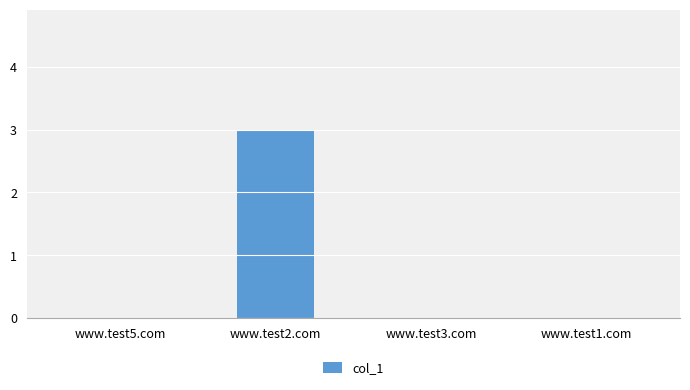

What is the change in value from www.test2.com to www.test1.com?

-3